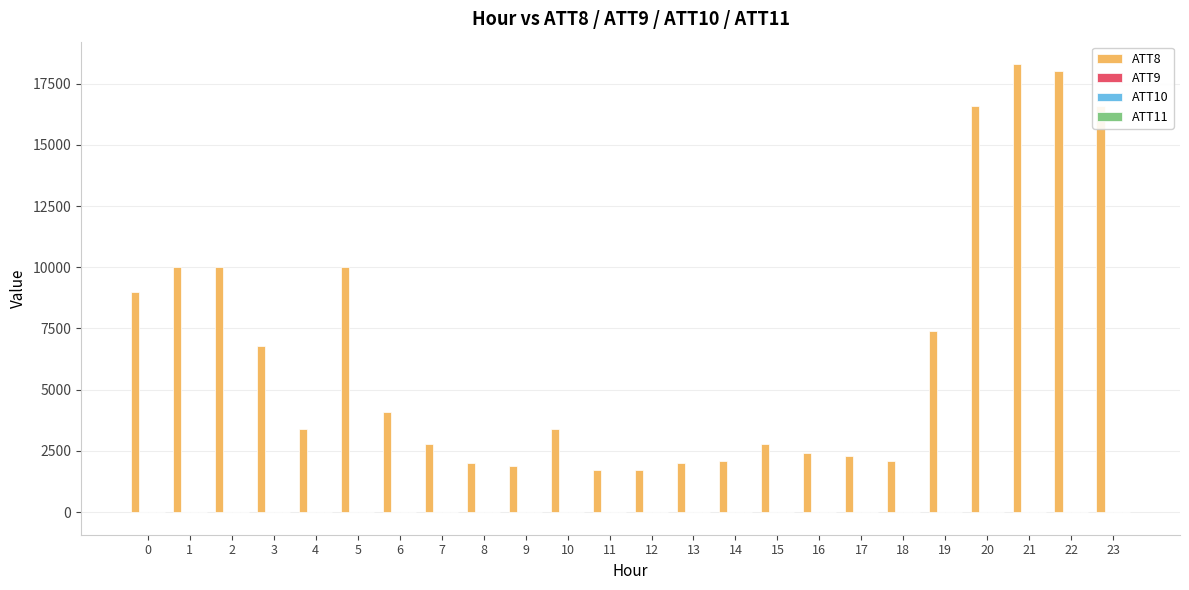

What is the total value across all series at 4?

3407.8